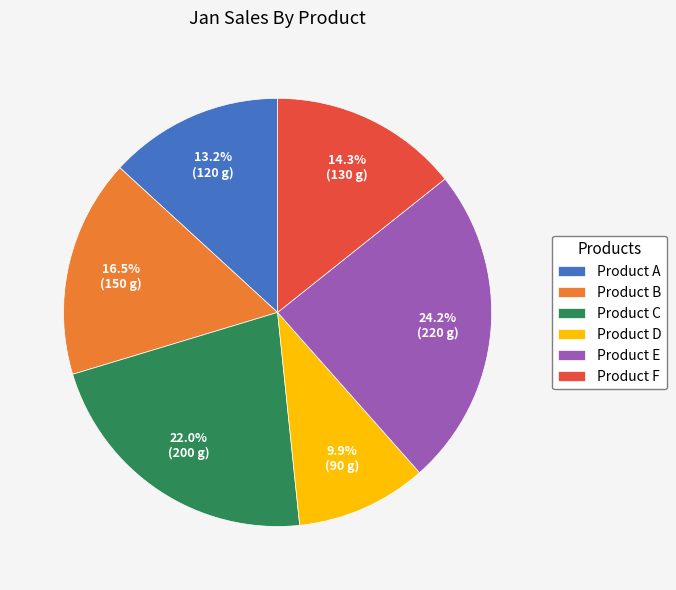

Between Product F and Product B, which is larger?

Product B